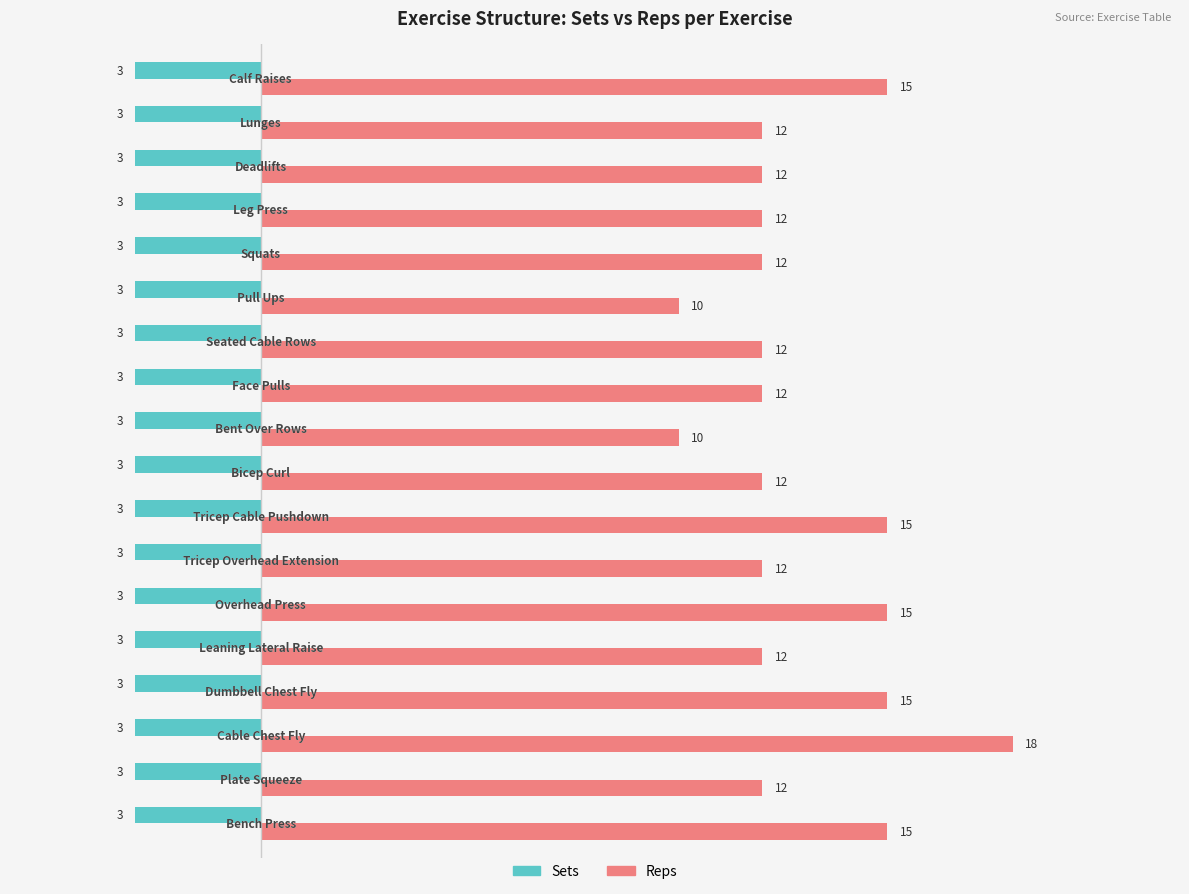

Which series has the largest range (max minus min)?

Reps